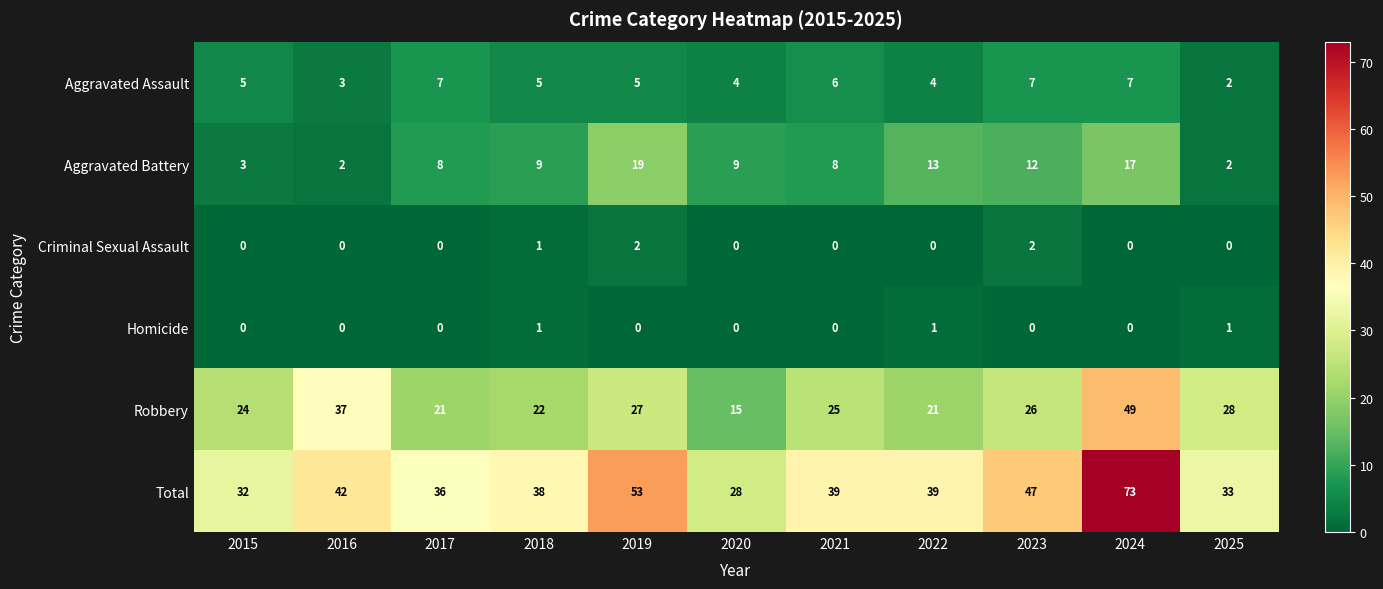

Which series has the largest total across all categories?

Total